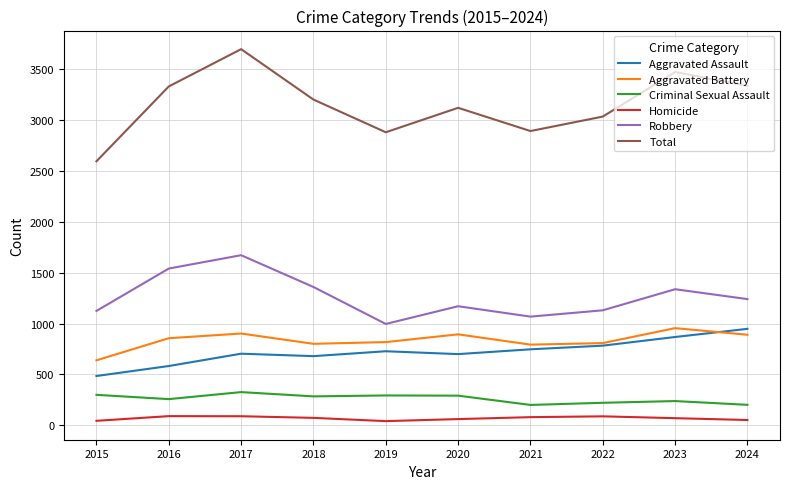

Is it true that Robbery equals 1989 at 2018?

False